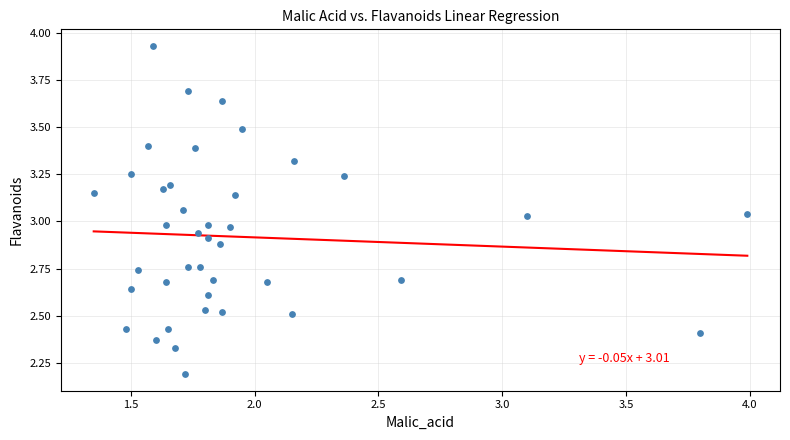

What is the range of Y values (max minus min)?

1.7